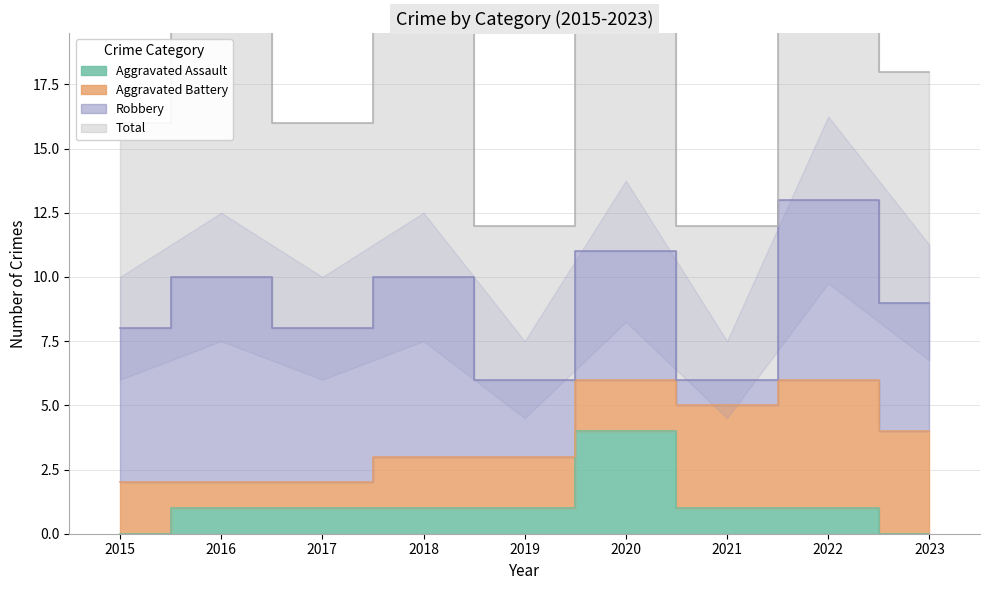

The value of Total at 2015 is 3. True or false?

False